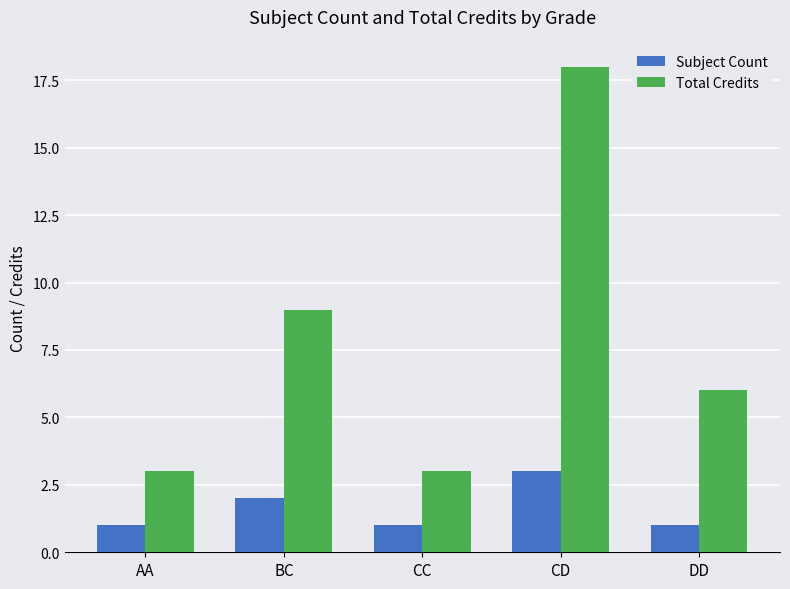

What is the label of the 4th bar from the left?

CD